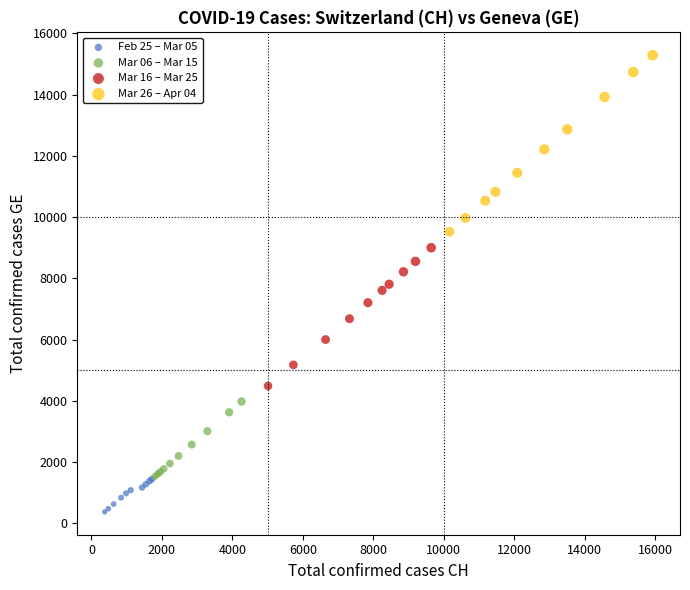

Which series reaches the minimum Y coordinate?

Feb 25 – Mar 05